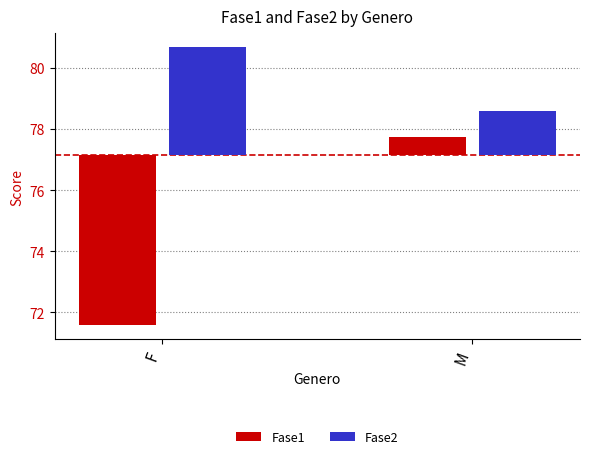

How many bars are there in total?

4